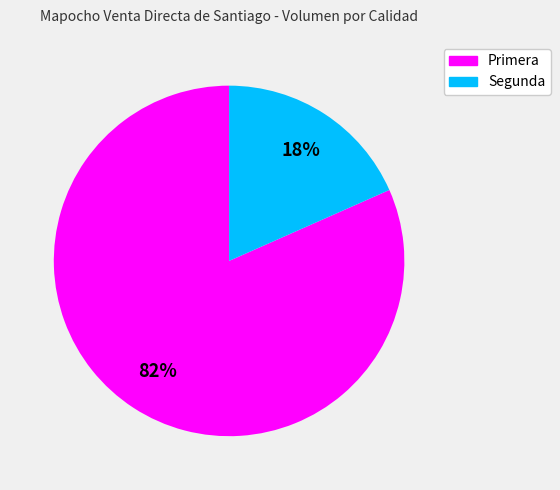

Between Primera and Segunda, which is larger?

Primera